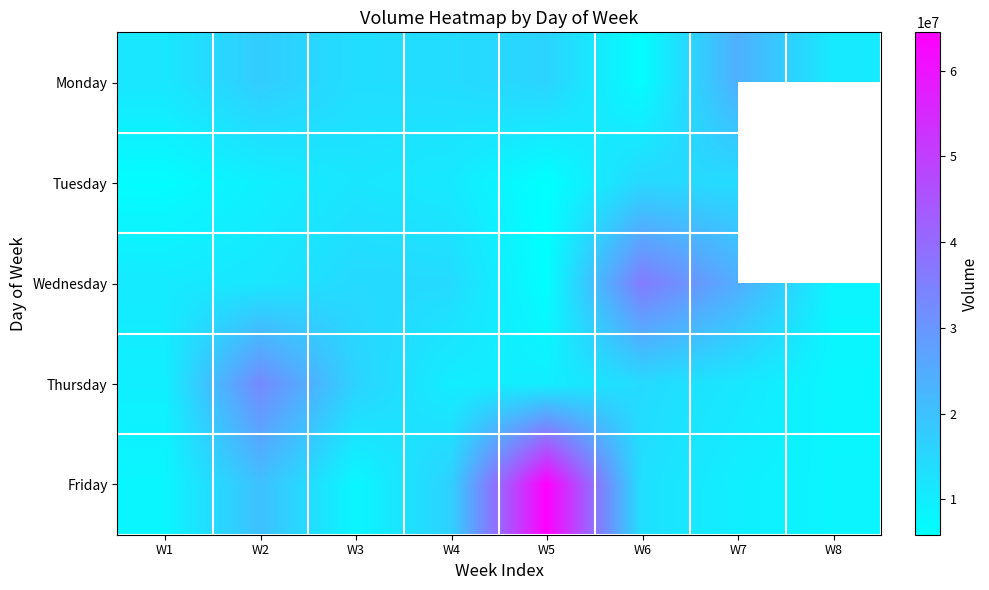

How many data points in Thursday are above 11440418?

3